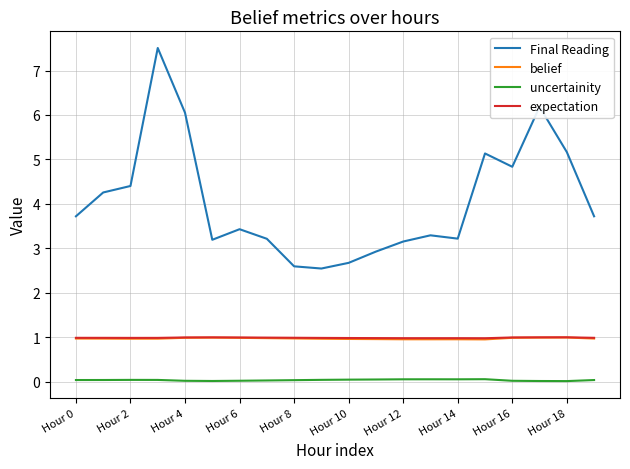

True or false: Final Reading and belief cross at least once.

False